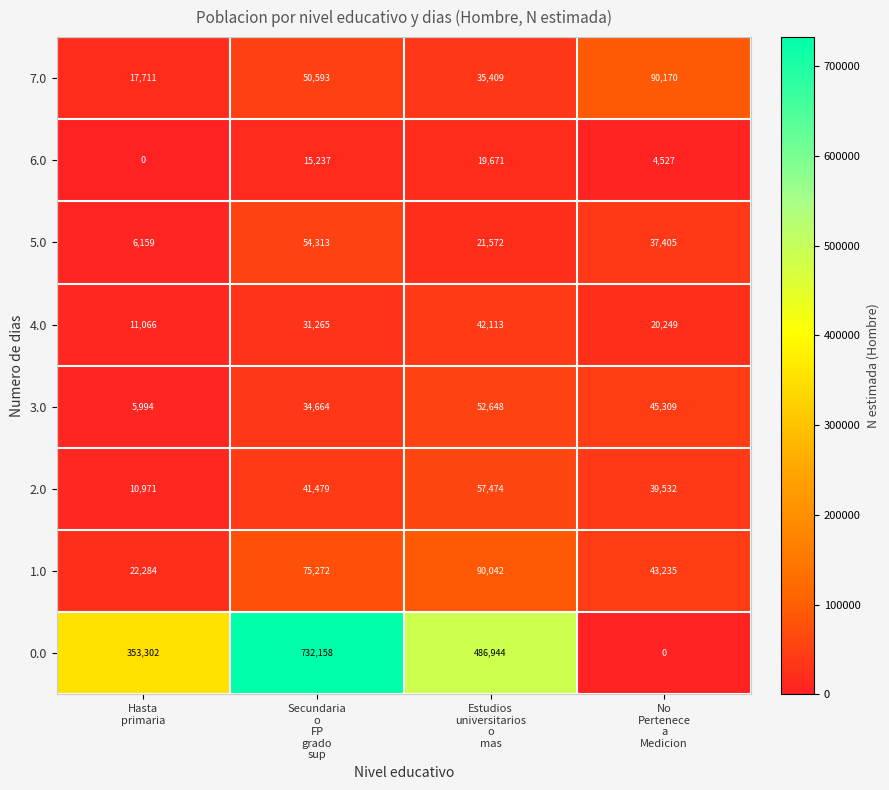

How many 7.0 values are between 35409 and 90170?

3